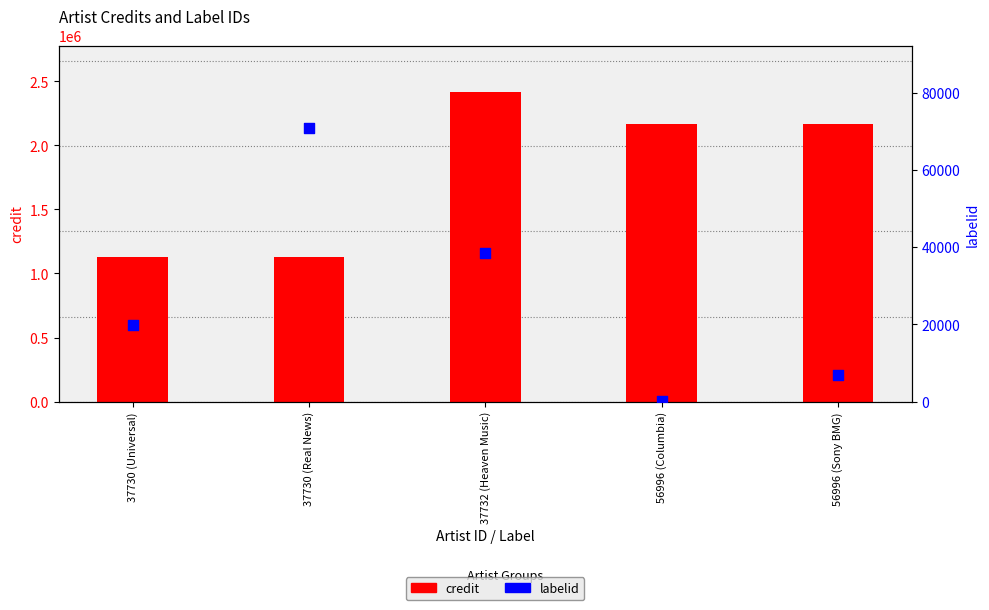

Which series reaches the maximum Y coordinate?

credit